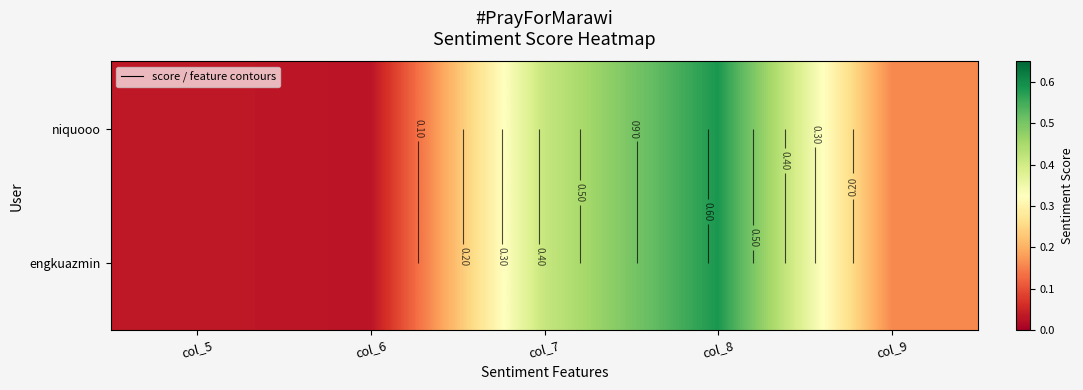

How many distinct data groups are displayed?

2